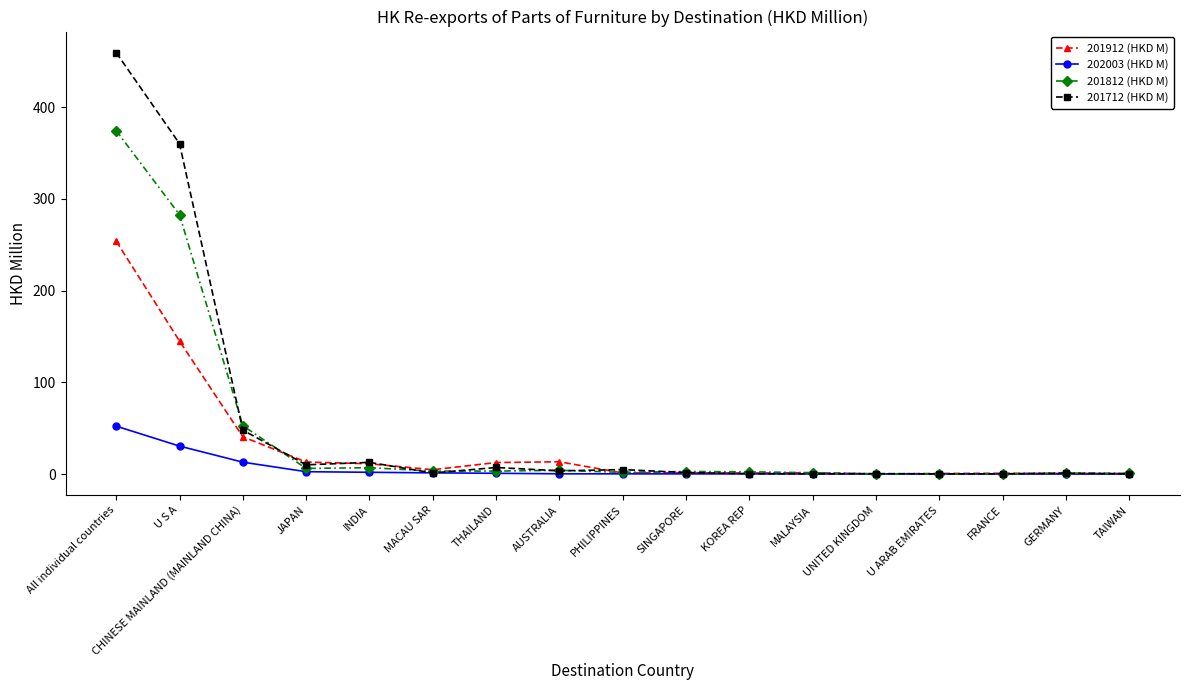

Does the chart have visible grid lines?

No